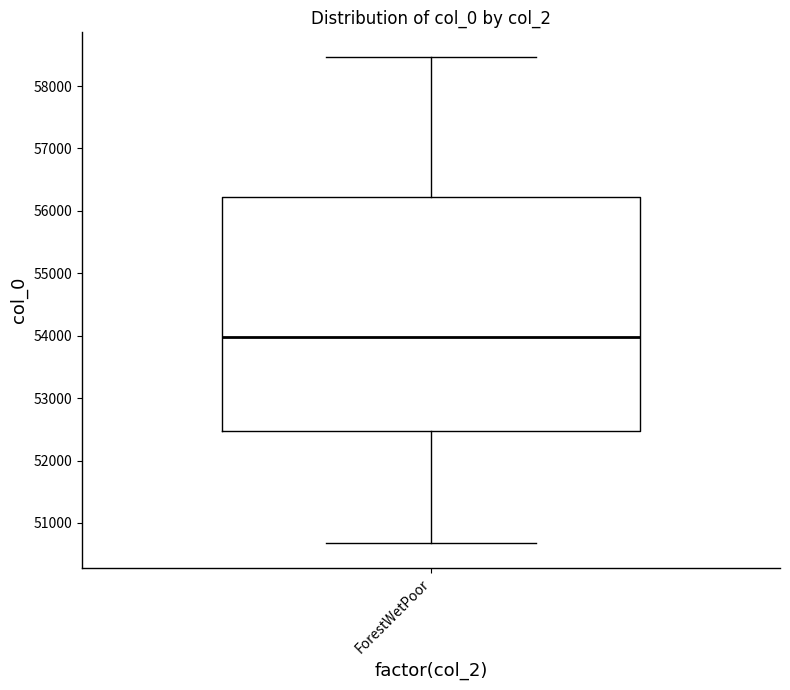

Transcribe this box plot: give where the median line is, the range the box spans, and where the two whiskers end, as read against the y-axis. The values are not printed on the chart, so give them approximately, as read against the axis.

median 54000, box 52500 to 56200, whiskers 50700 to 58500